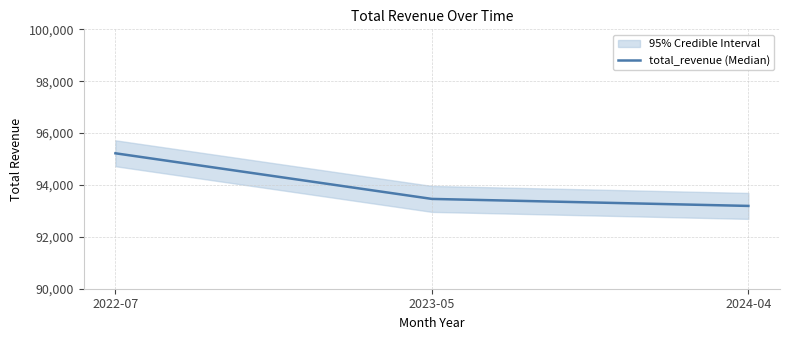

What is the change in value from 2022-07 to 2024-04?

-2028.9